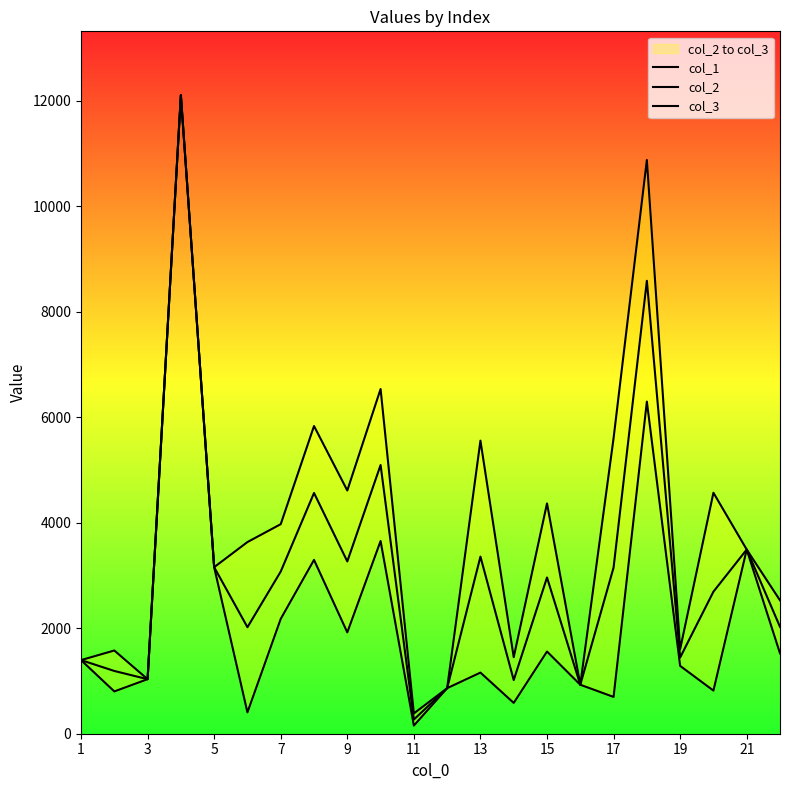

What is the average value of the col_3 series?

3911.0